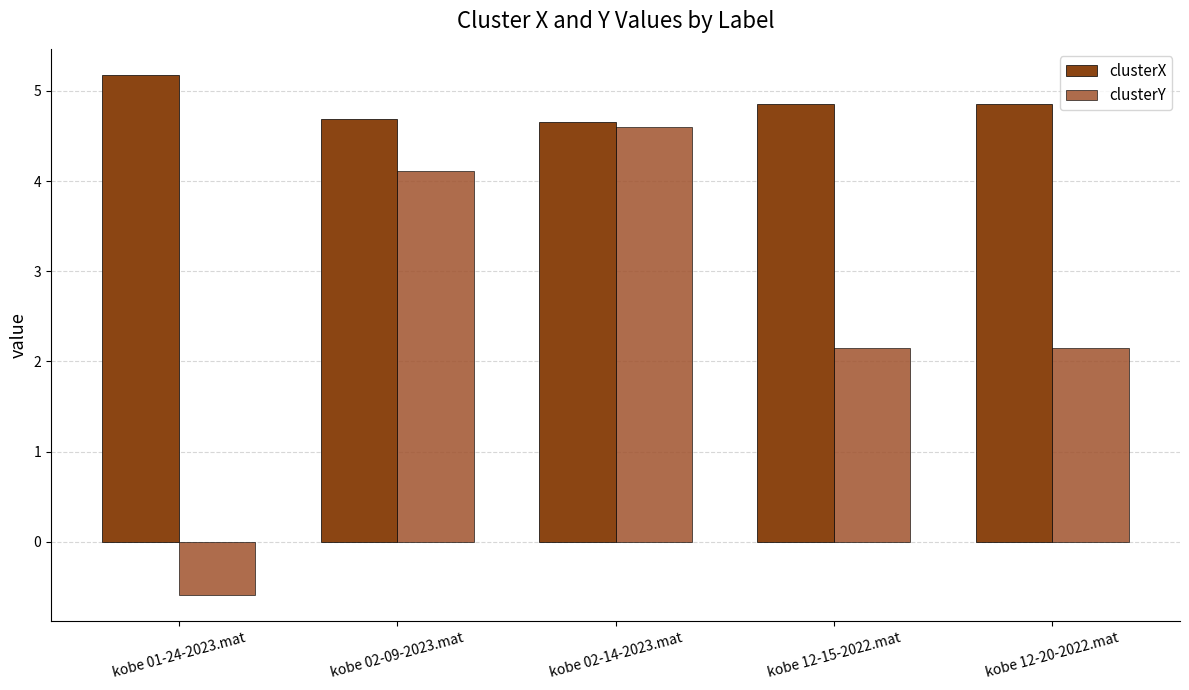

Which series changed the most between kobe 01-24-2023.mat and kobe 12-20-2022.mat?

clusterY